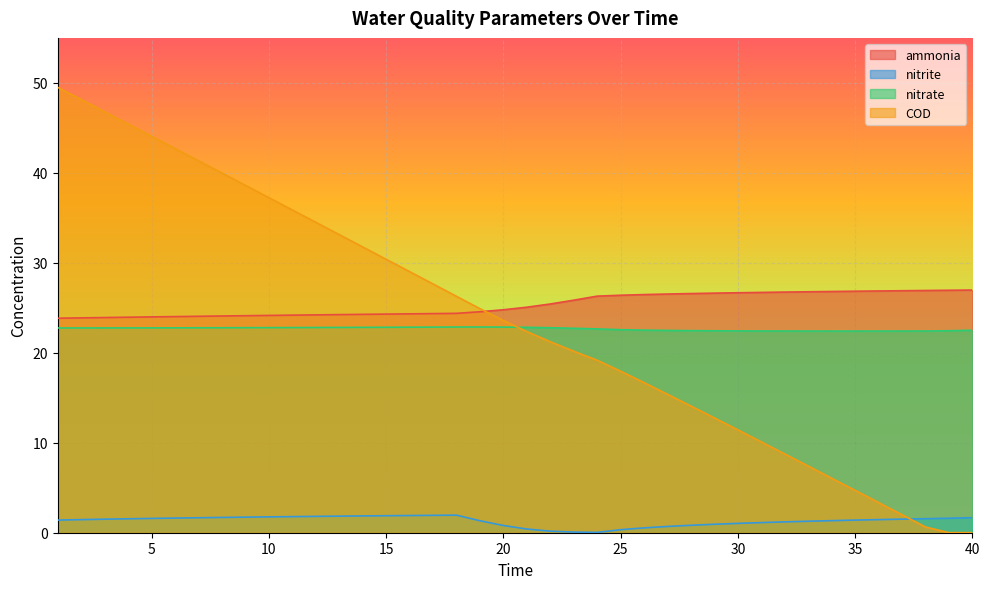

Which series has the largest total across all categories?

ammonia